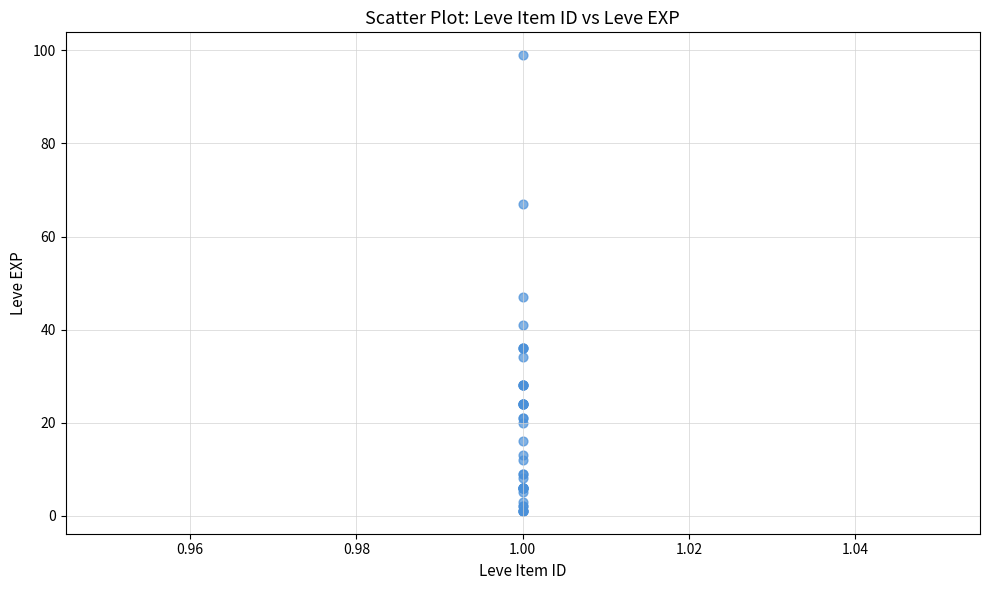

What Y value in the scatter plot is closest to 50?

47